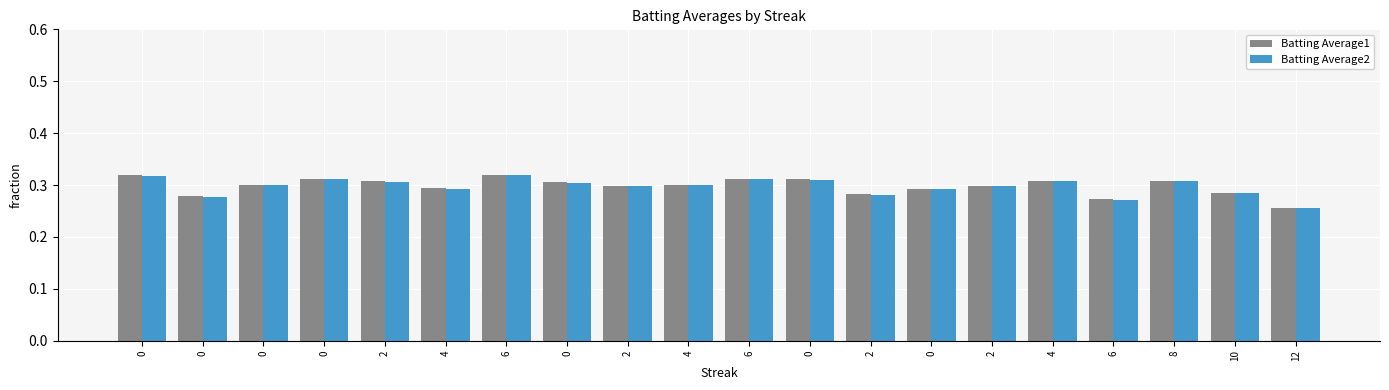

The value of Batting Average1 at 6 is 0.3. True or false?

True